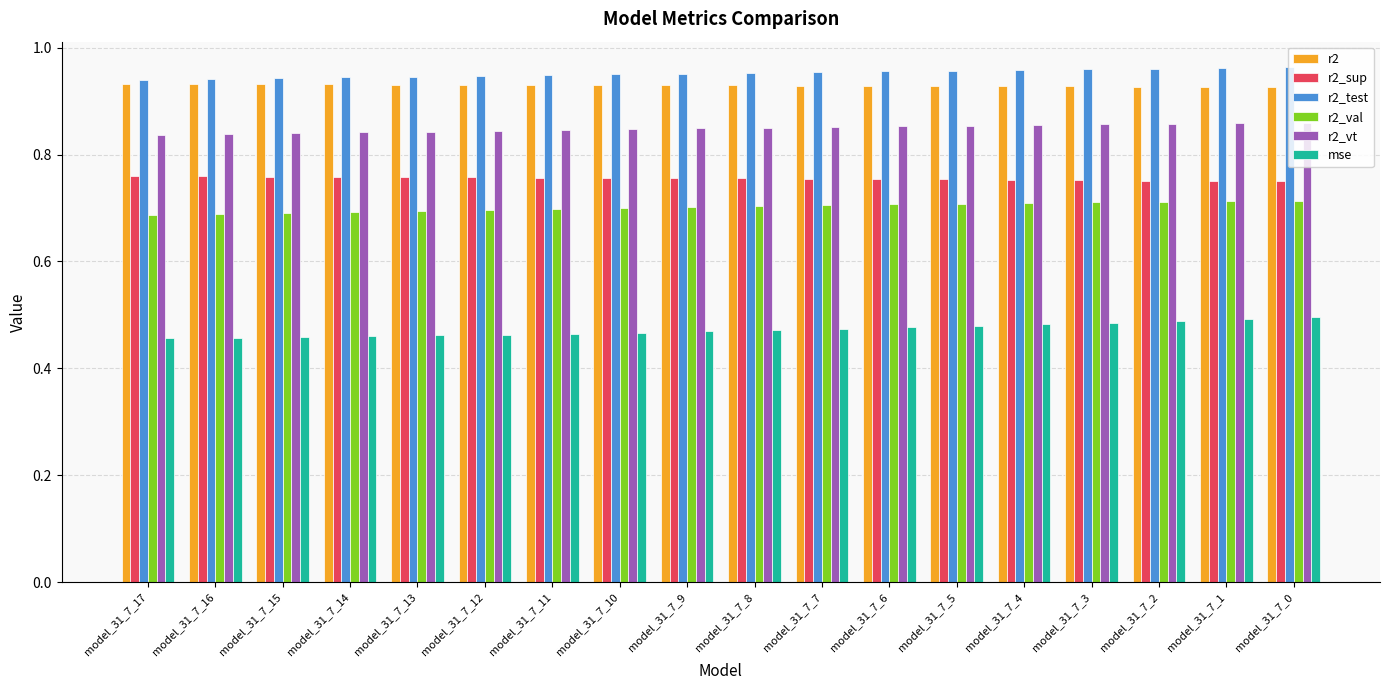

What is the sum of all mse values?

8.5